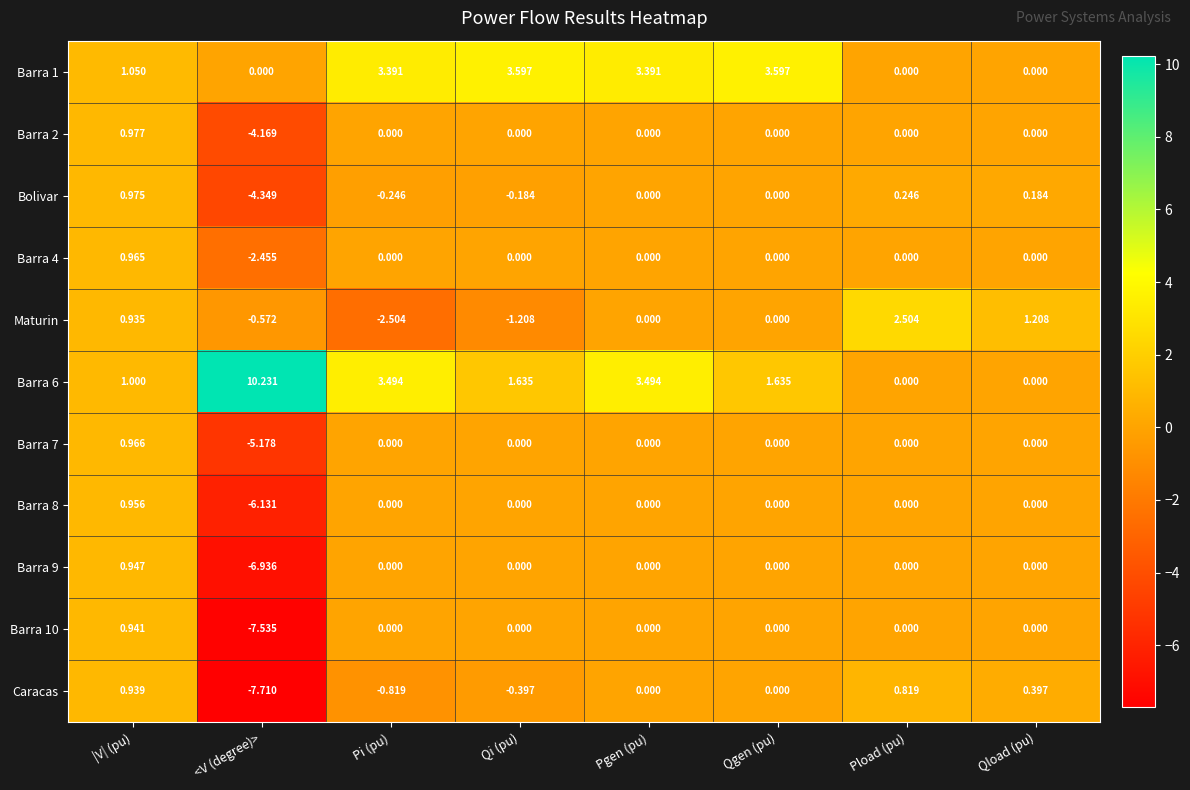

Which label corresponds to the smallest value in the chart?

<V (degree)>